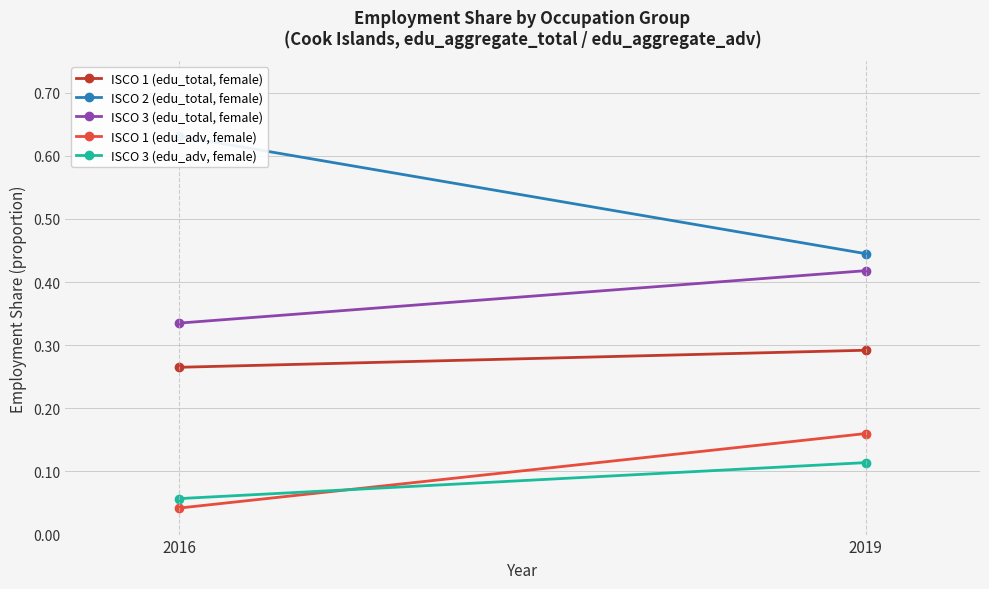

Read the ISCO 3 (edu_adv, female) value at 2019.

0.1